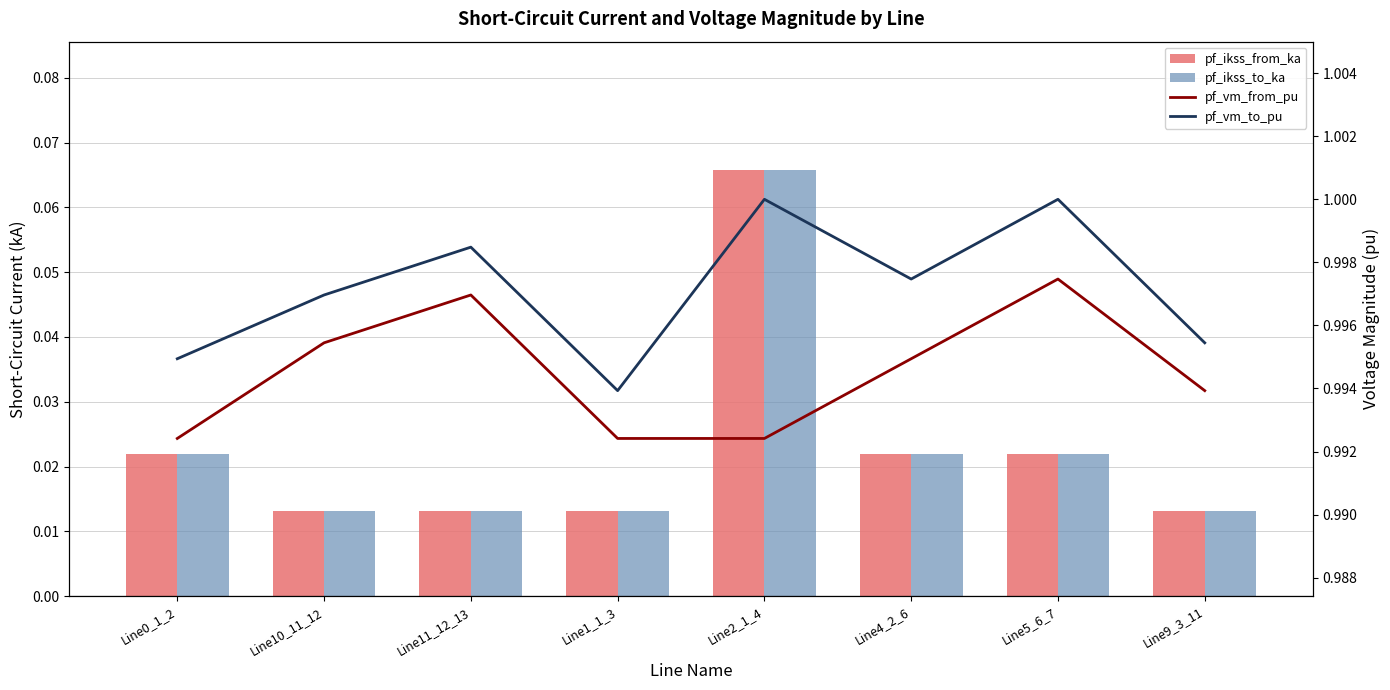

What position from the left is Line4_2_6?

6